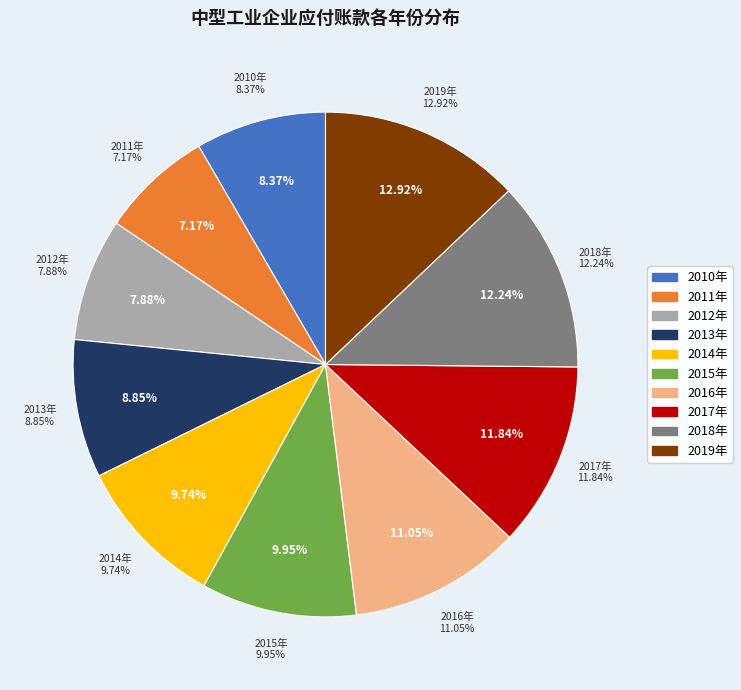

How much of the chart is everything except 2012年?

92.1%